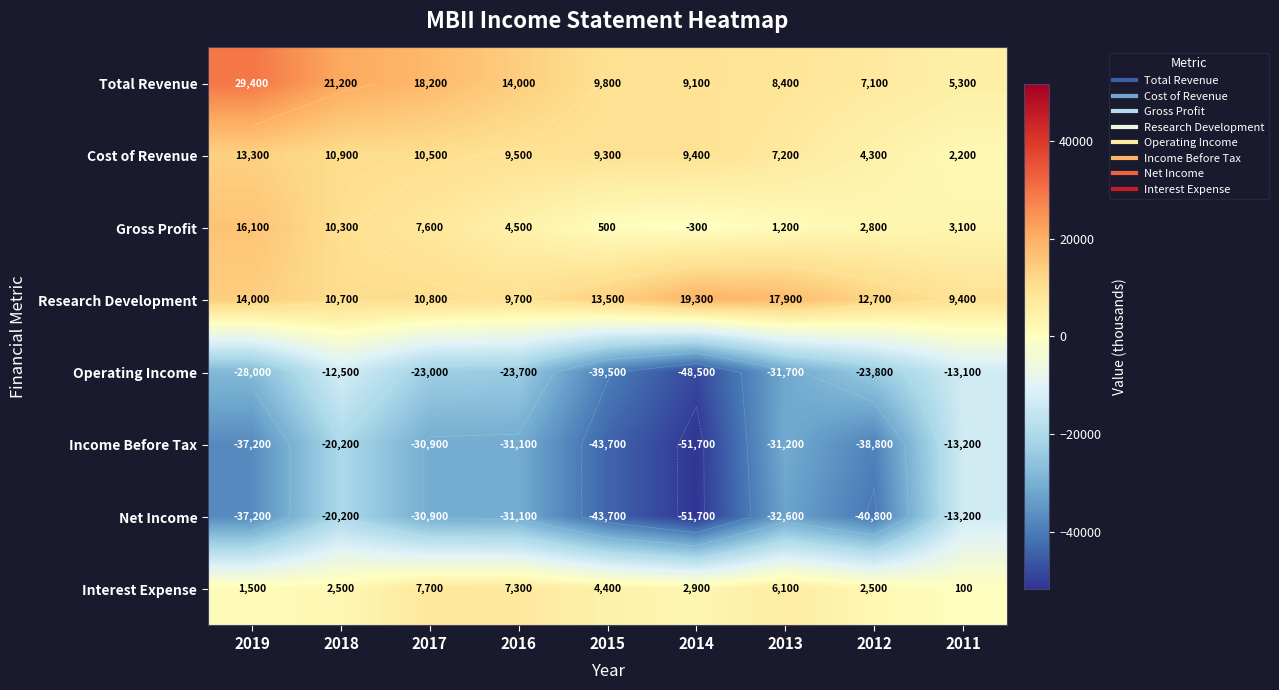

What is the maximum value shown in the chart?

29400